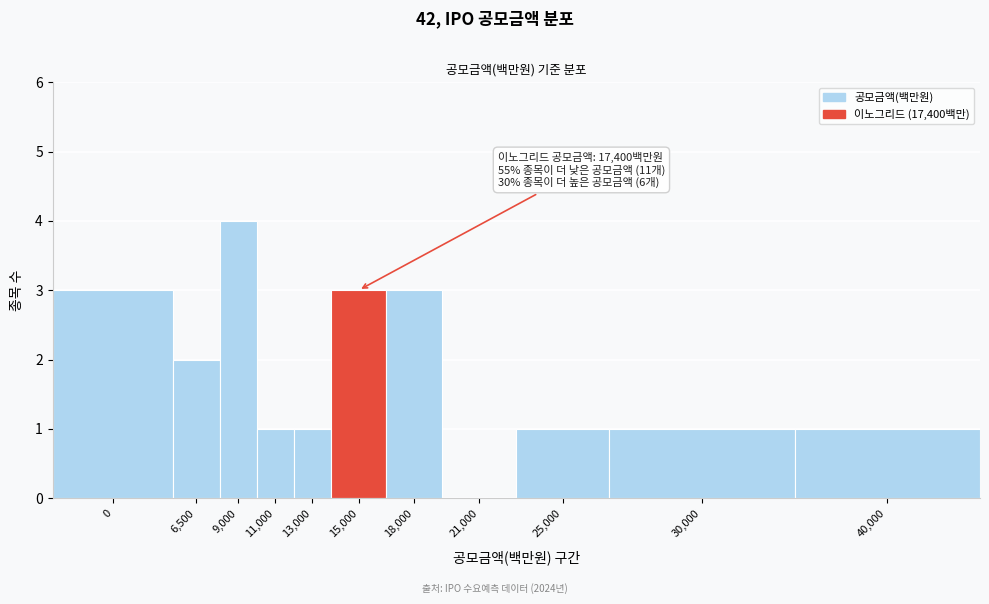

Reading right to left, what are all the values shown in this chart?

40,000=1	30,000=1	25,000=1	21,000=0	18,000=3	15,000=3	13,000=1	11,000=1	9,000=4	6,500=2	0=3